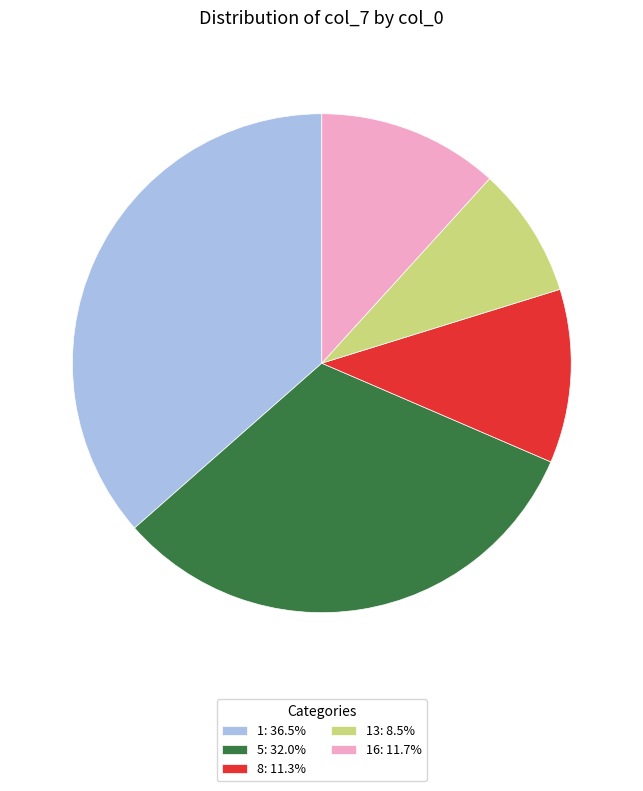

Approximately how many times larger is the value at 13: 8.5% compared to 16: 11.7%?

0.7